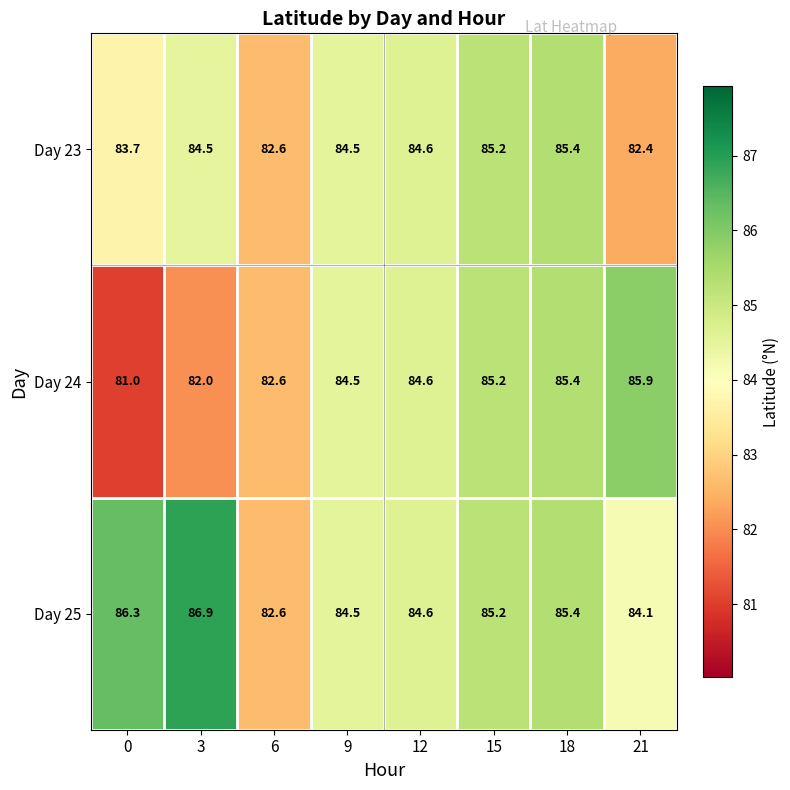

Which series has the largest total across all categories?

Day 25